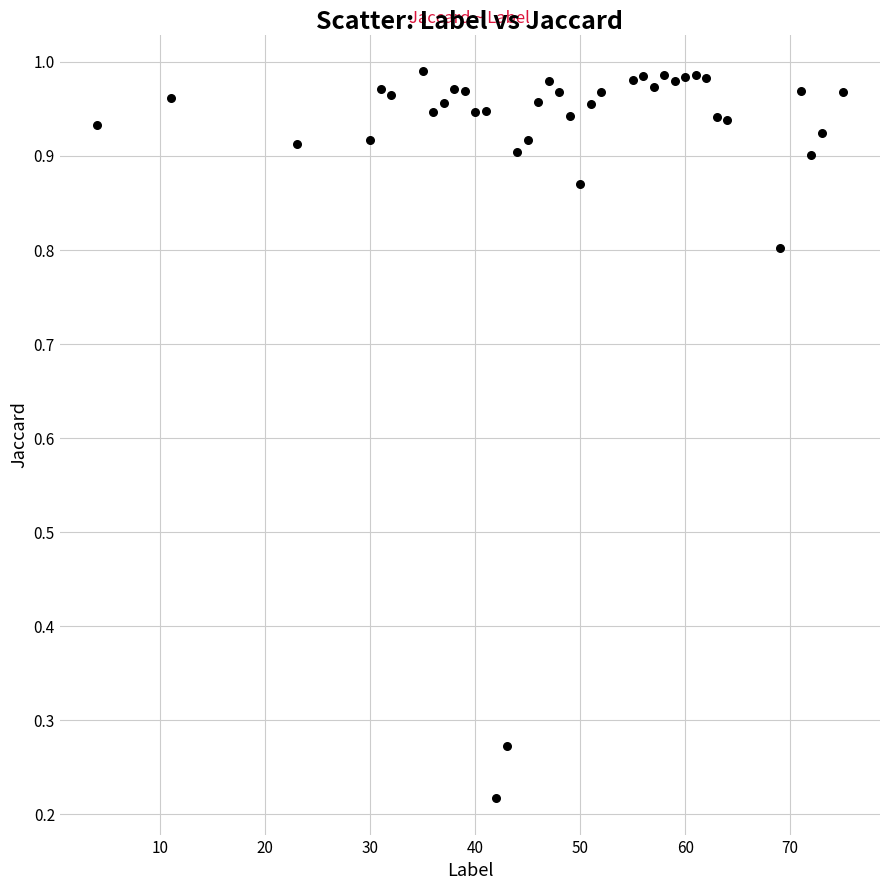

What is the range of X values (max minus min)?

71.0